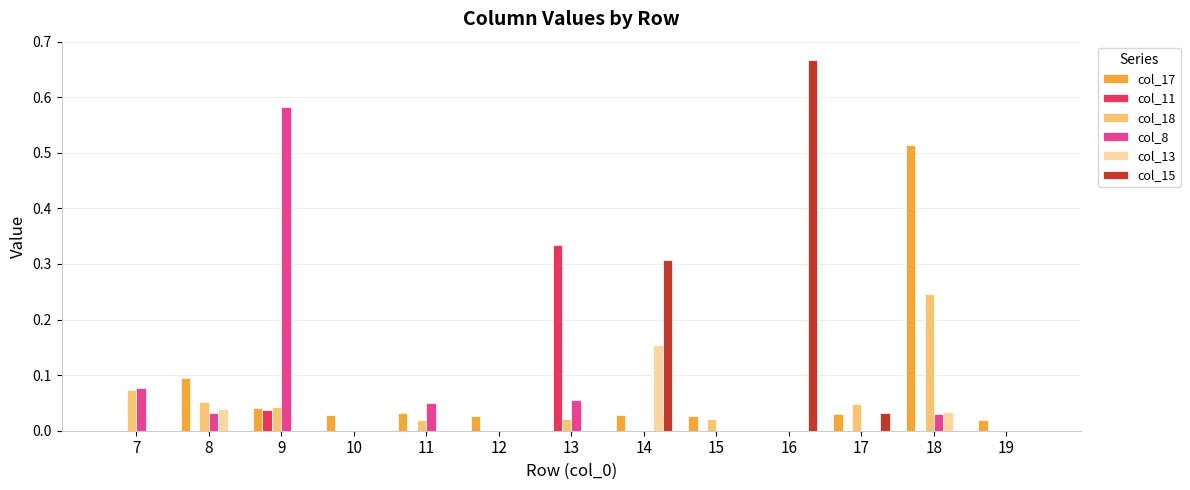

Are the bars horizontal?

No